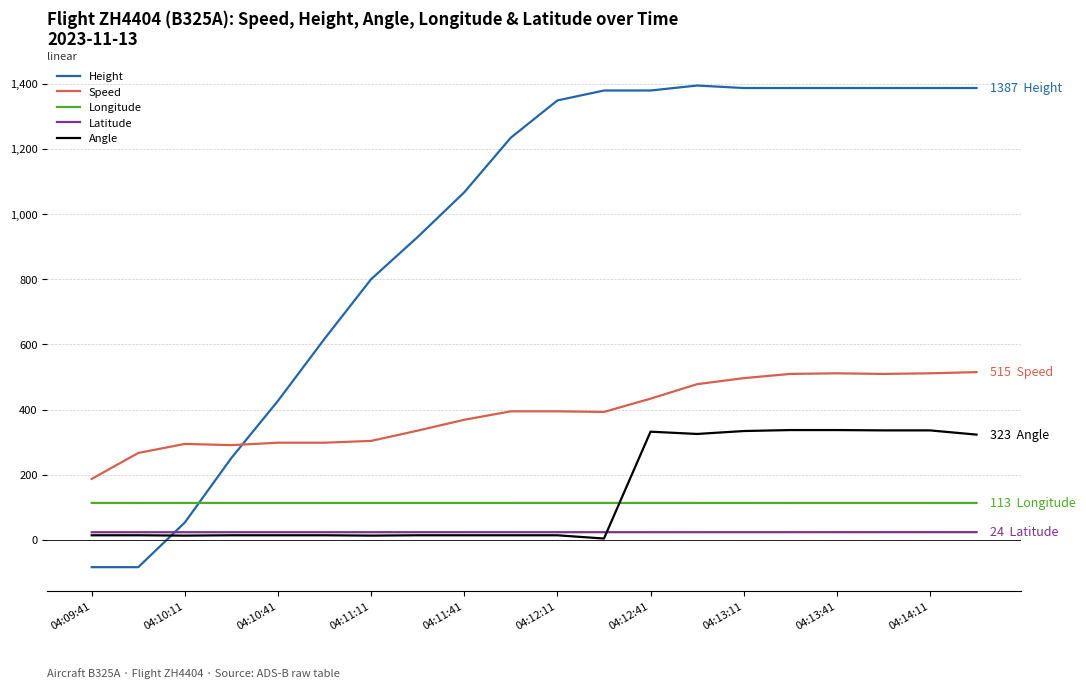

Which series has the largest total across all categories?

Height